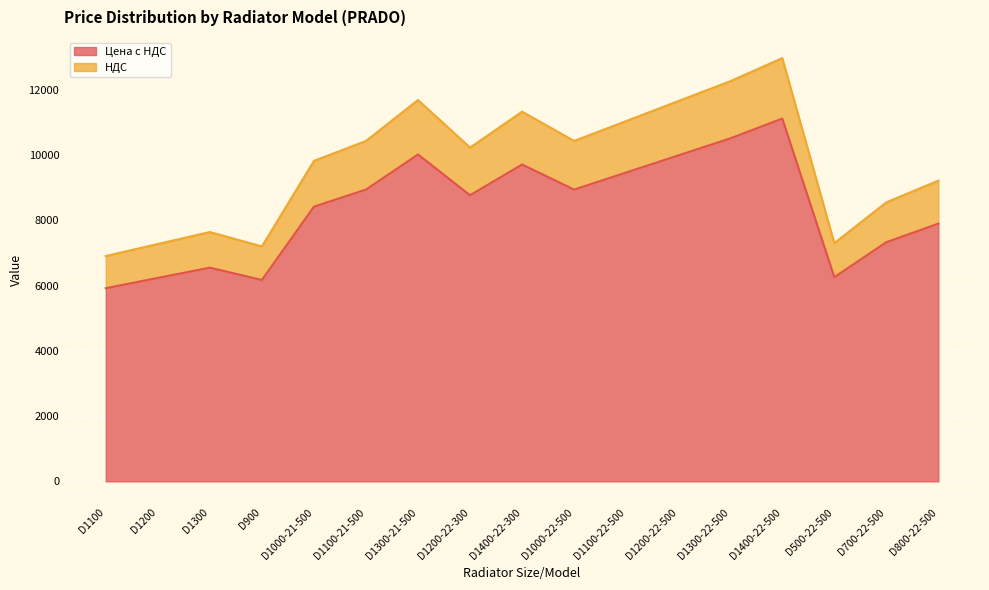

True or false: НДС and Цена с НДС cross at least once.

False